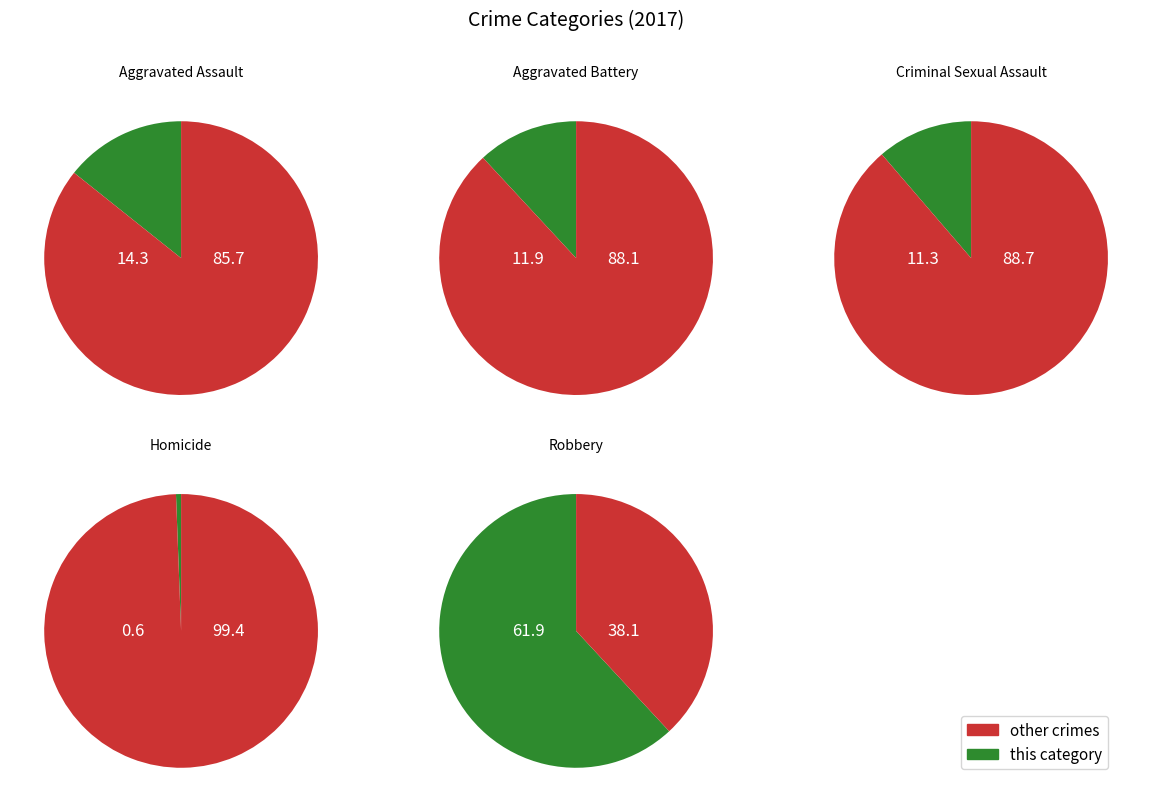

Which category has the biggest portion of the pie?

Robbery